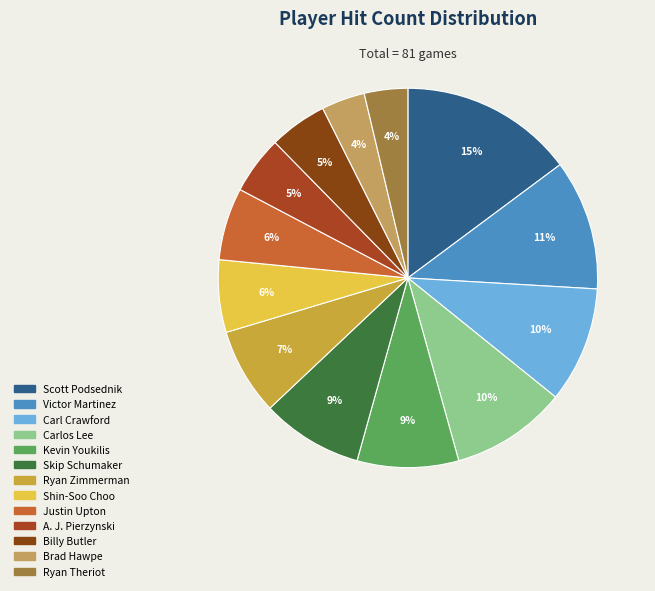

What percentage is the Billy Butler slice, to the nearest percent?

5%